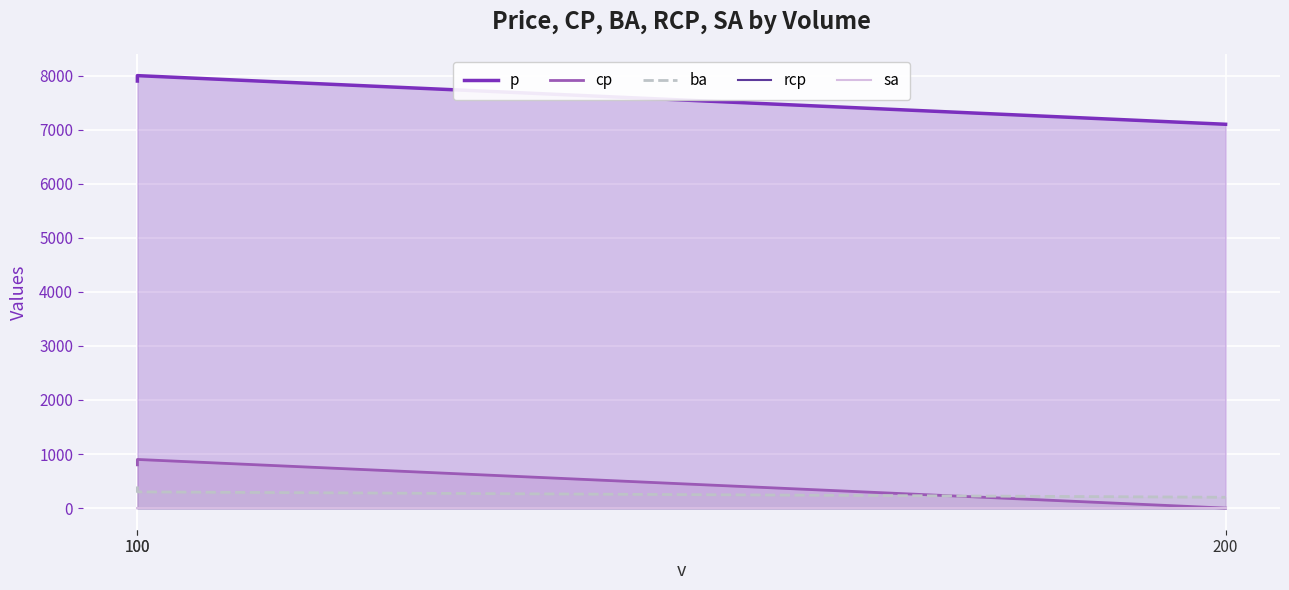

Rank the series at 100 from highest to lowest value.

p, cp, ba, rcp, sa